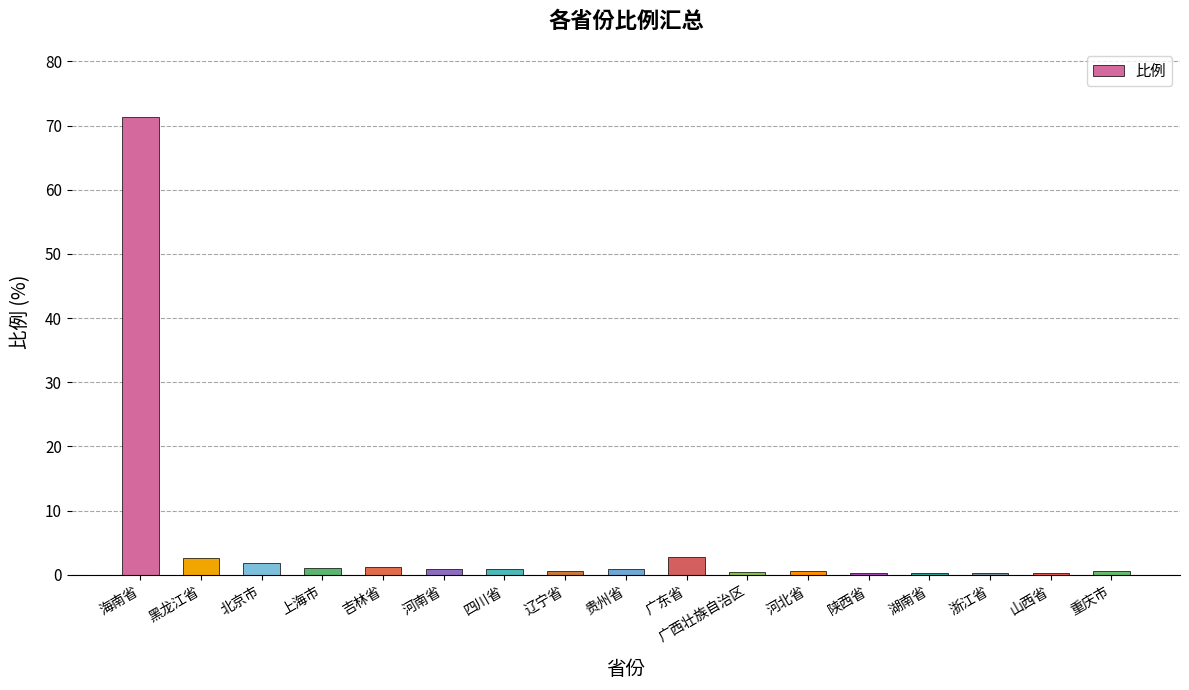

What is the ratio of the value at 海南省 to the value at 北京市?

38.1